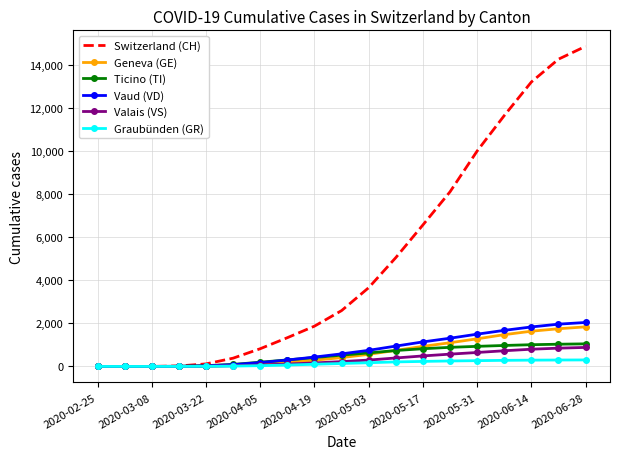

Which series has the largest total across all categories?

Switzerland (CH)